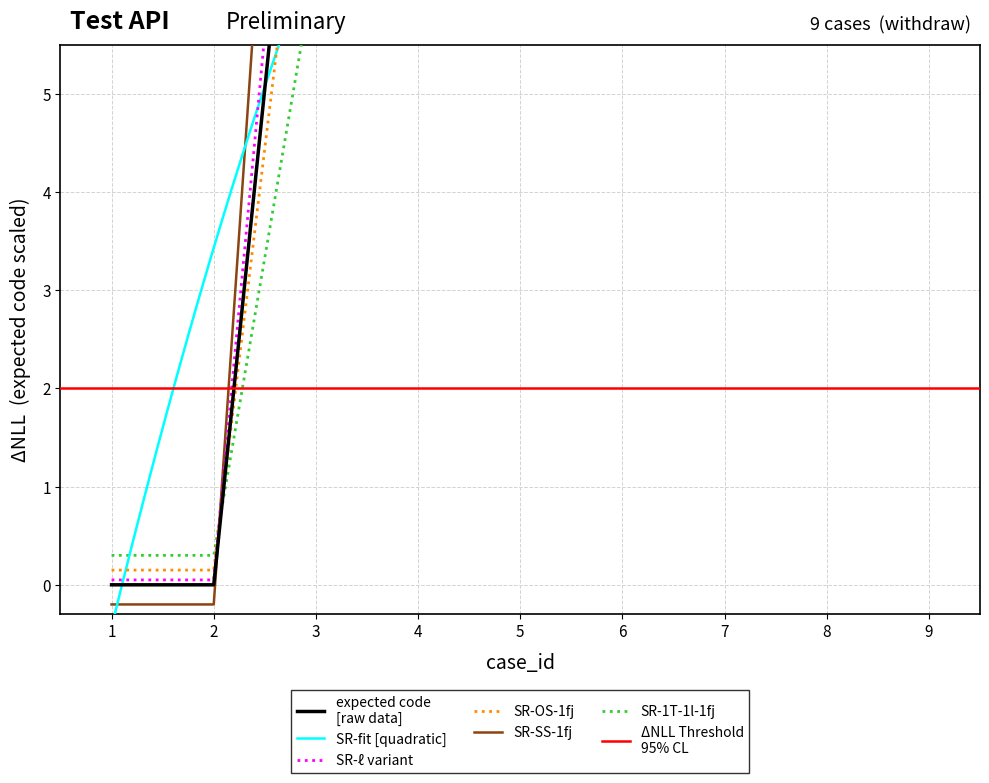

Where is the first local maximum?

3